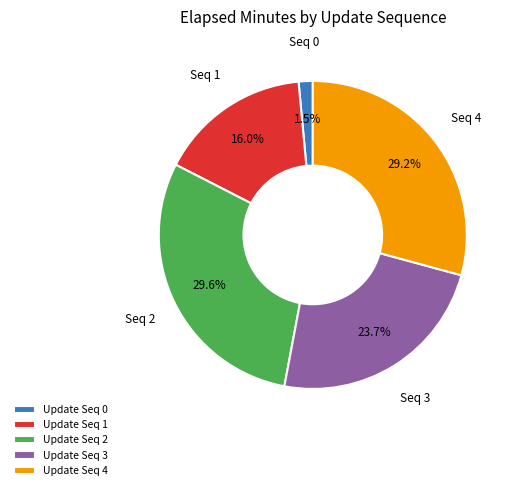

Combined, do Update Seq 4 and Update Seq 1 account for over 50%?

No